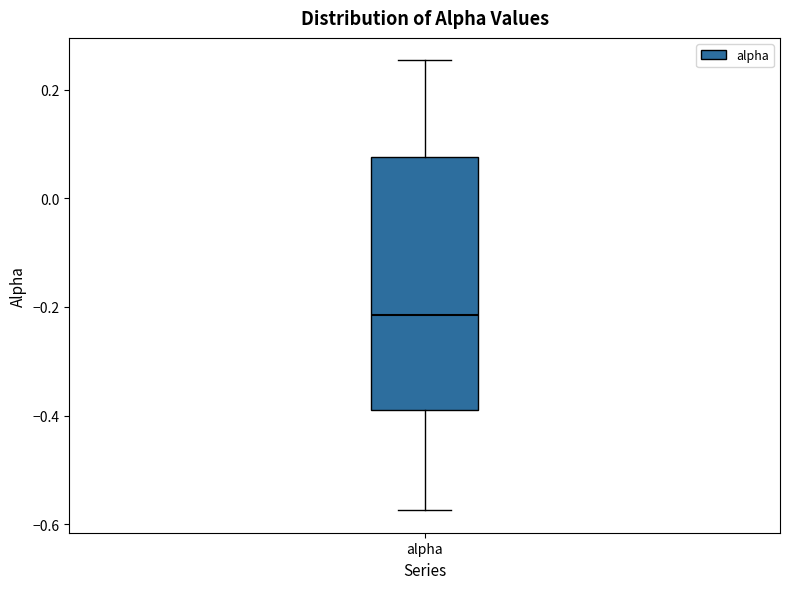

Read this box plot against the y-axis: the position of the median line, the range covered by the box, and the ends of both whiskers. The values are not printed on the chart, so give them approximately, as read against the axis.

median -0.22, box -0.40 to 0.08, whiskers -0.58 to 0.26